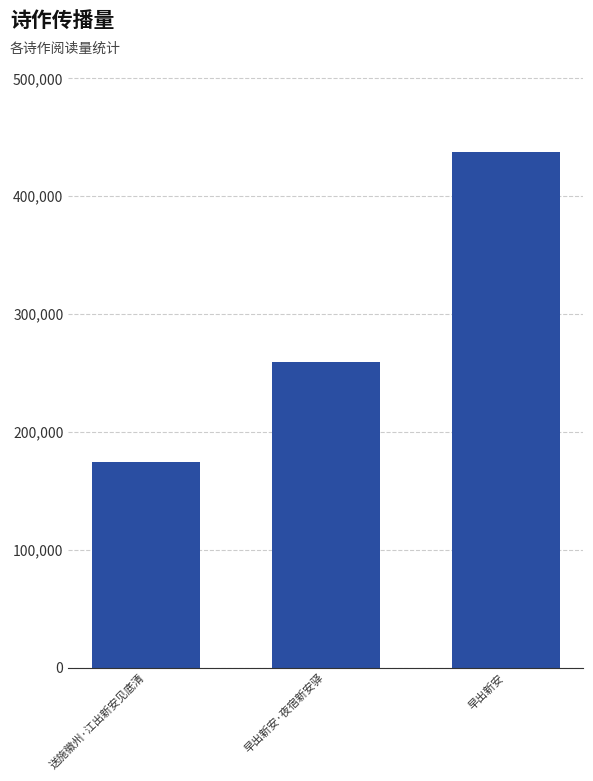

Reading right to left, transcribe all the data shown in this chart.

437354	259713	174649